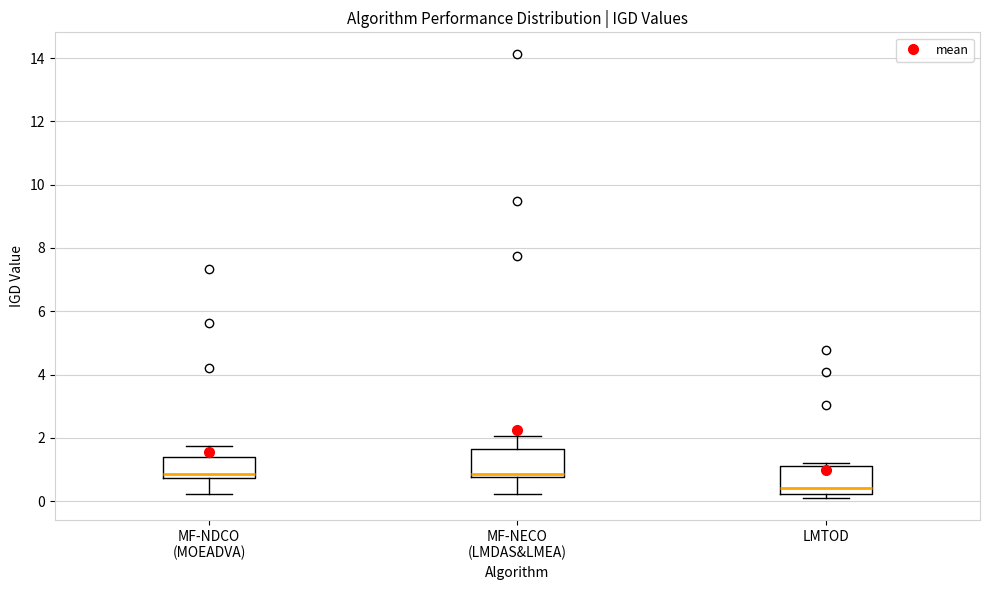

Where does the median line of the box for LMTOD sit on the y-axis? The values are not printed on the chart, so give them approximately, as read against the axis.

0.4